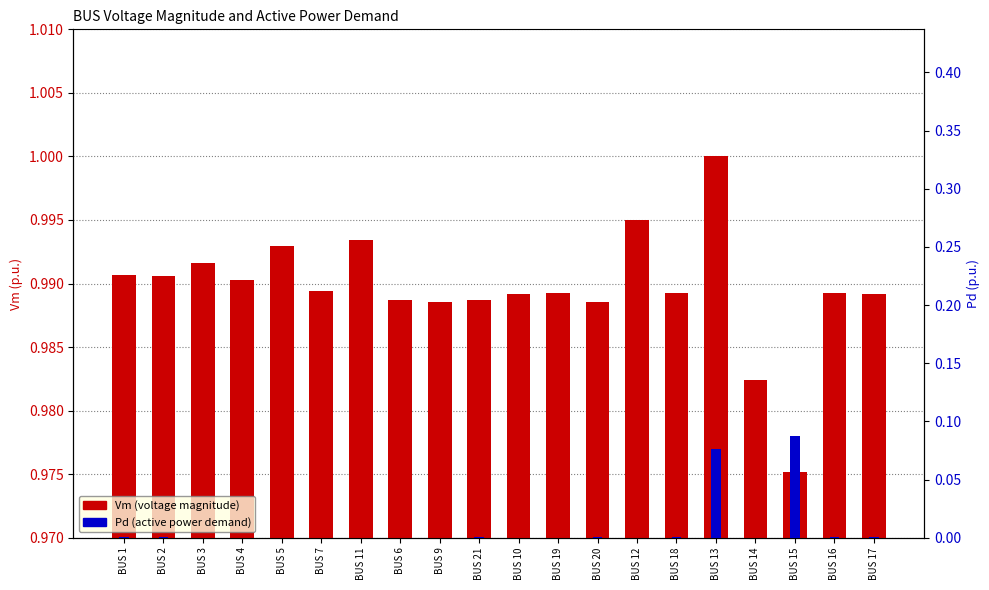

Count the number of categories in the chart.

20